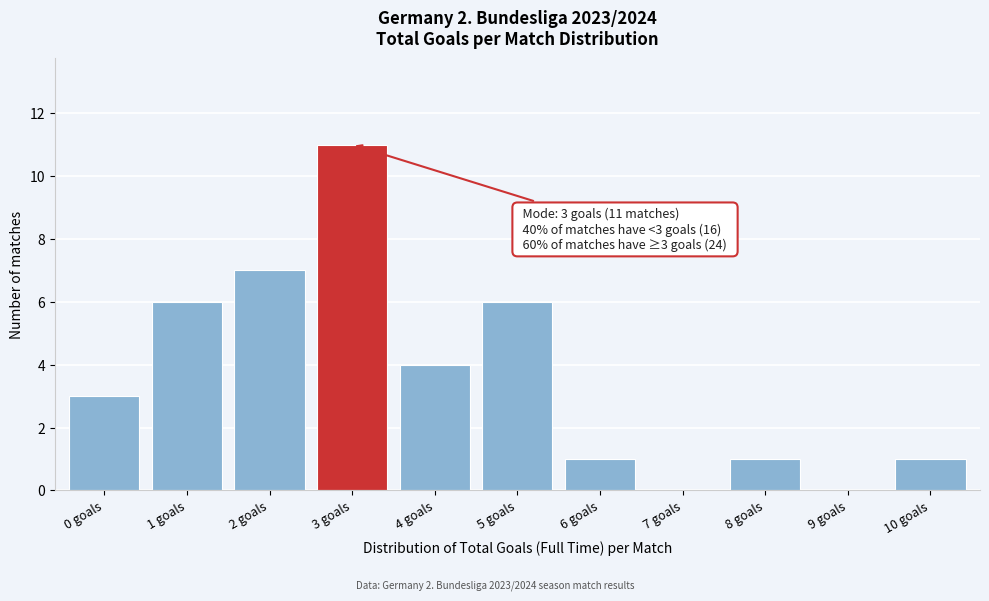

Reading left to right, transcribe all the data shown in this chart.

0 goals=3	1 goals=6	2 goals=7	3 goals=11	4 goals=4	5 goals=6	6 goals=1	7 goals=0	8 goals=1	9 goals=0	10 goals=1